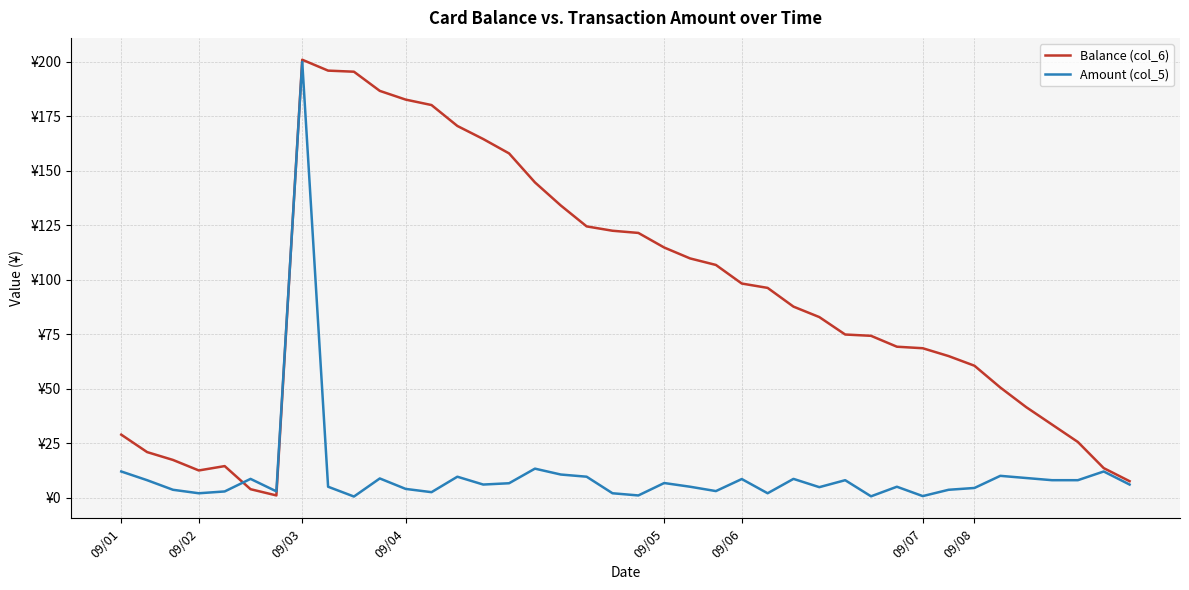

Rank the series by their maximum value, from lowest to highest.

Amount (col_5), Balance (col_6)